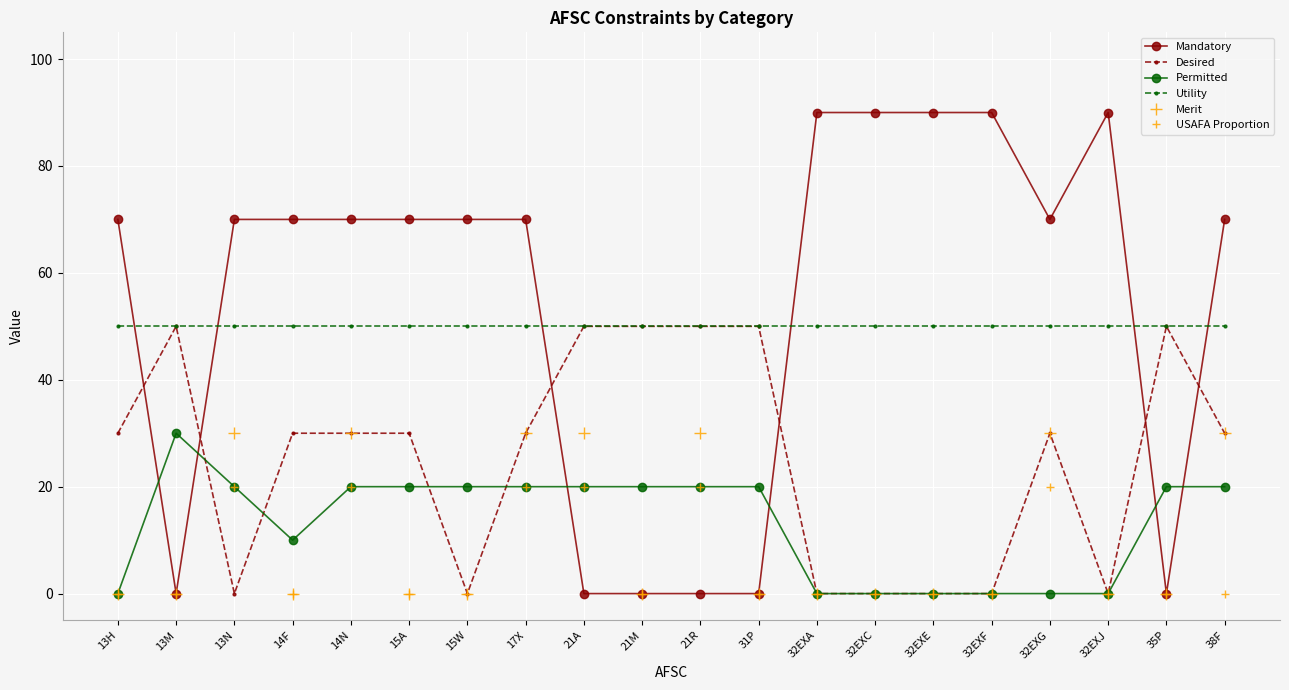

Does the chart have visible grid lines?

Yes